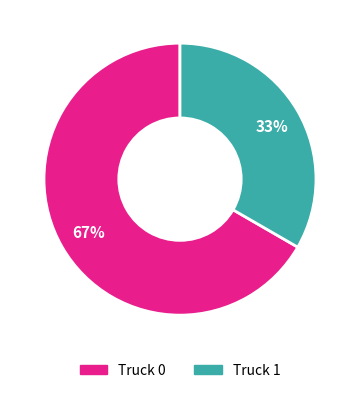

Is the sum of Truck 0 and Truck 1 greater than half?

Yes